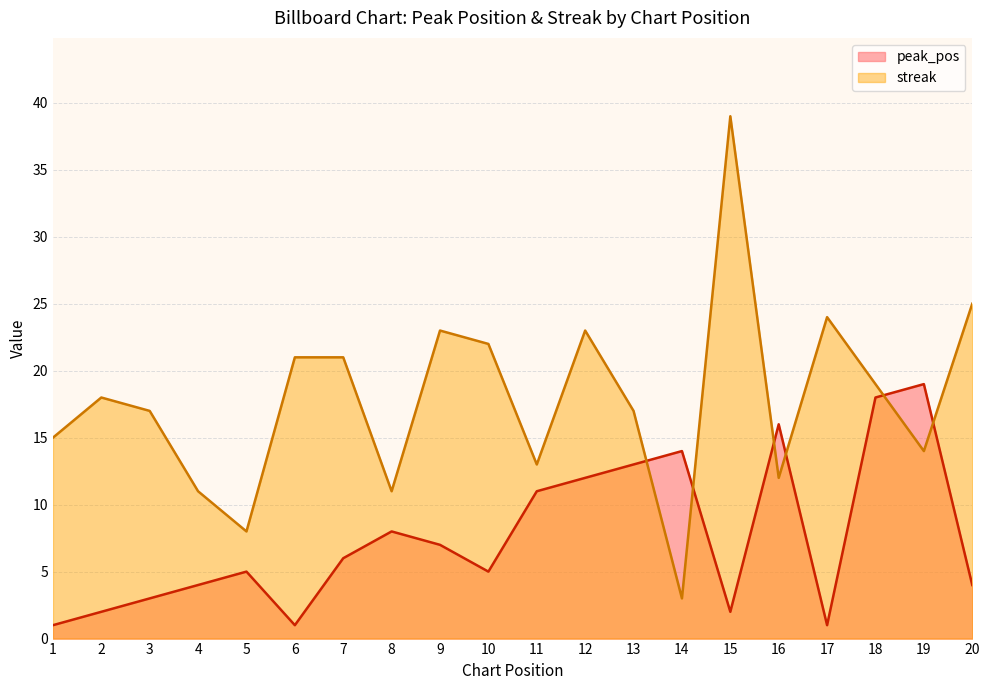

Which series changed the most between 7 and 16?

peak_pos